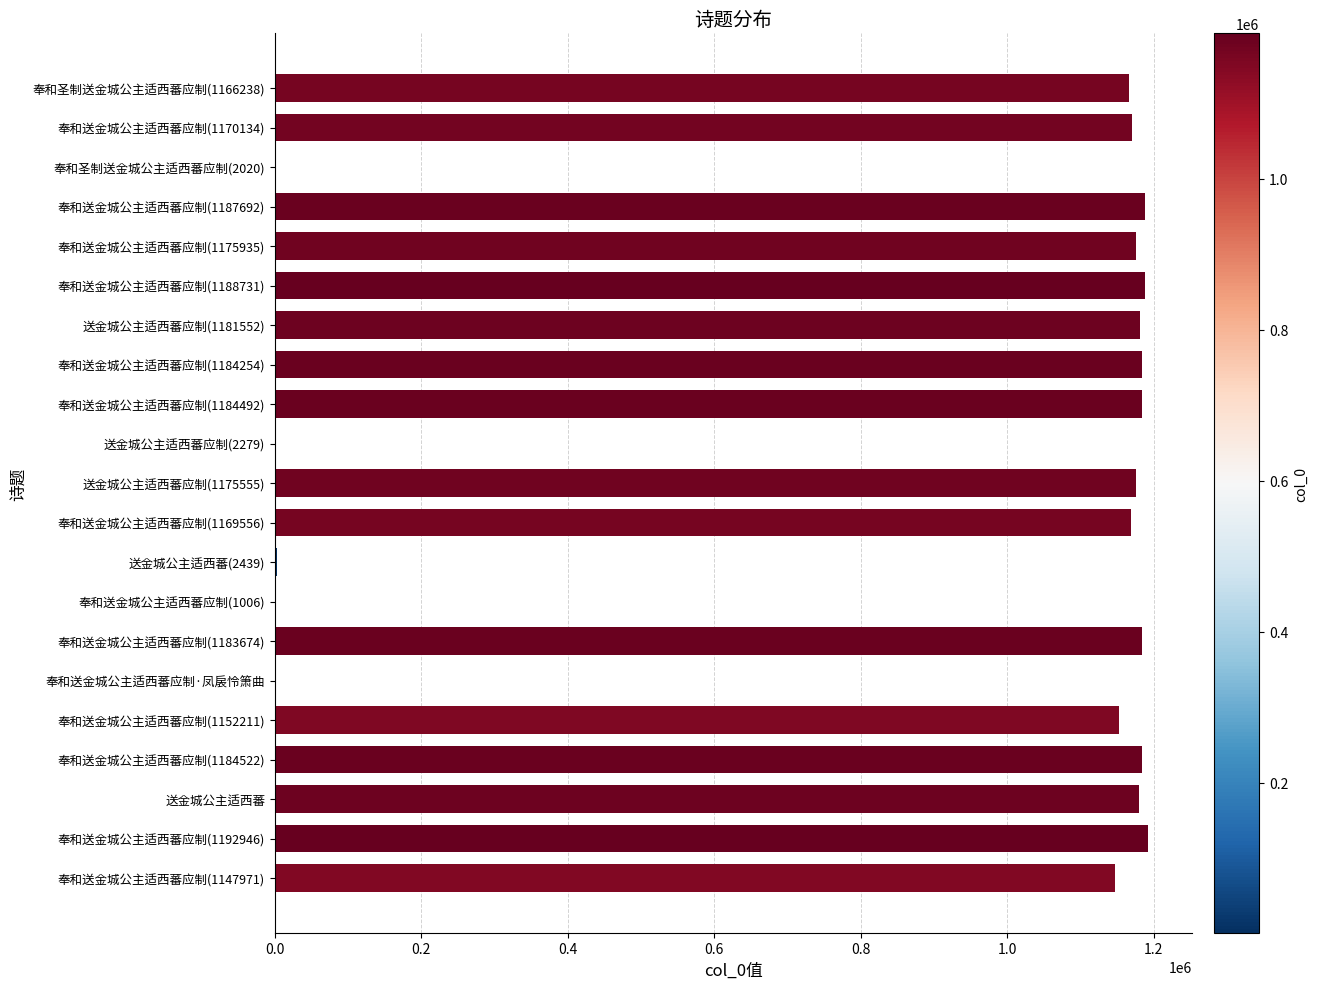

The value at 奉和送金城公主适西蕃应制(1152211) is 1152211. True or false?

True